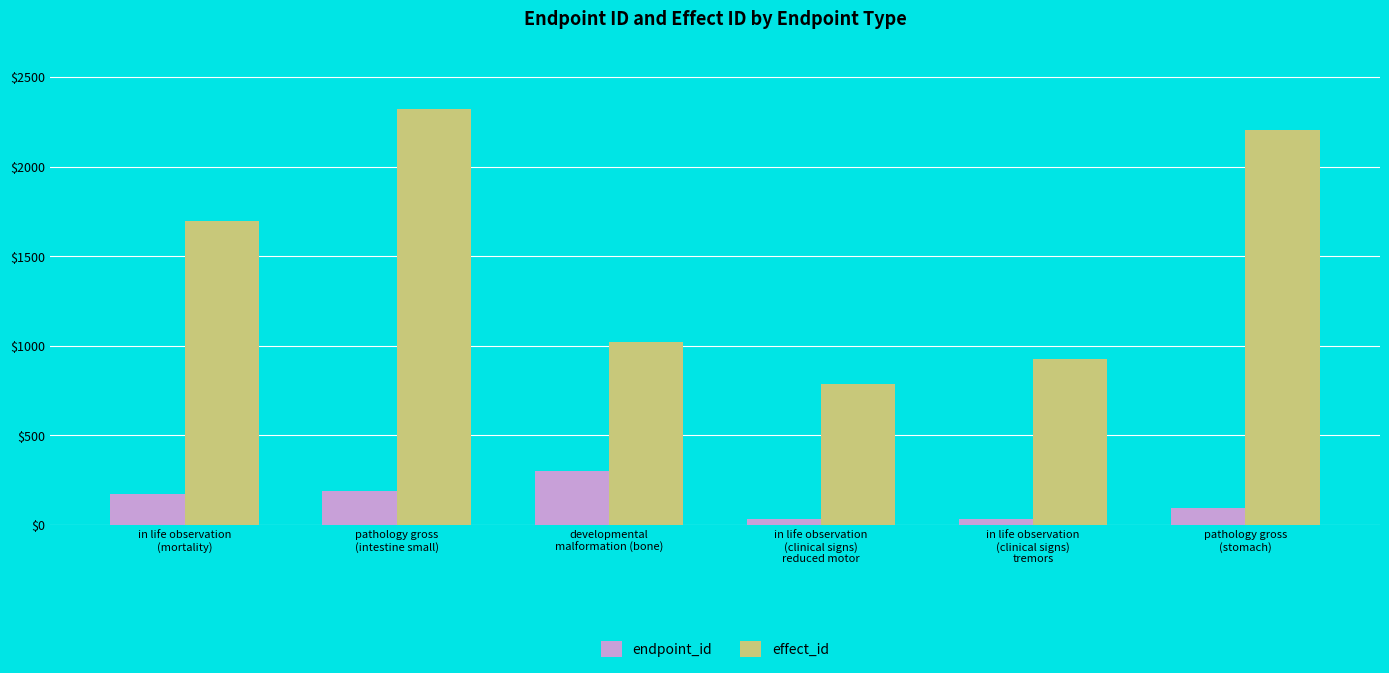

Which series changed the most between pathology gross
(intestine small) and pathology gross
(stomach)?

effect_id